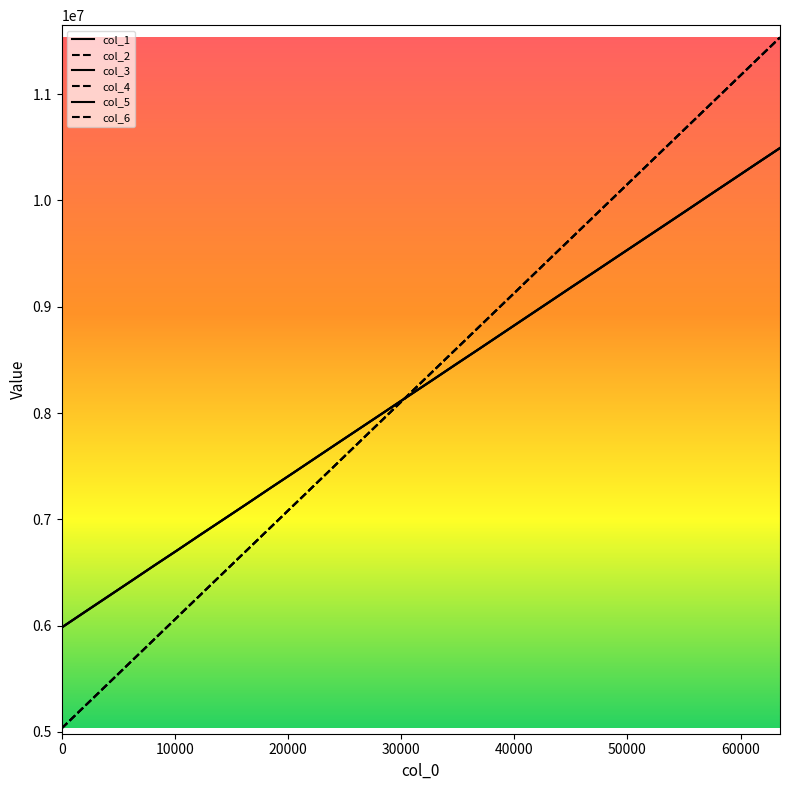

How many times do col_1 and col_2 cross each other?

1